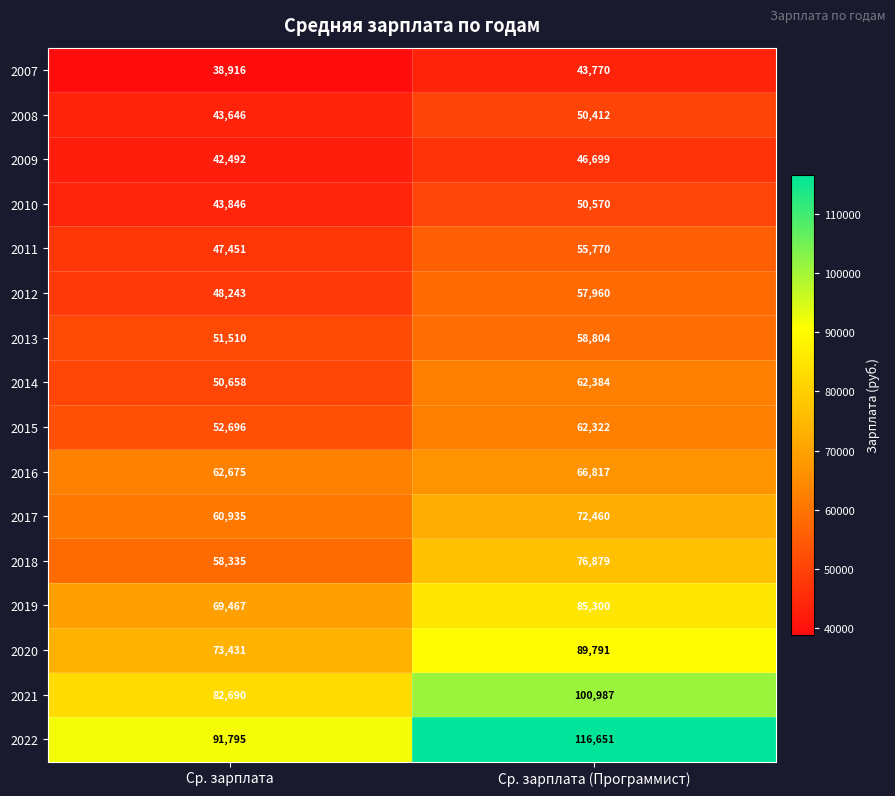

What is the minimum value shown in the chart?

38916